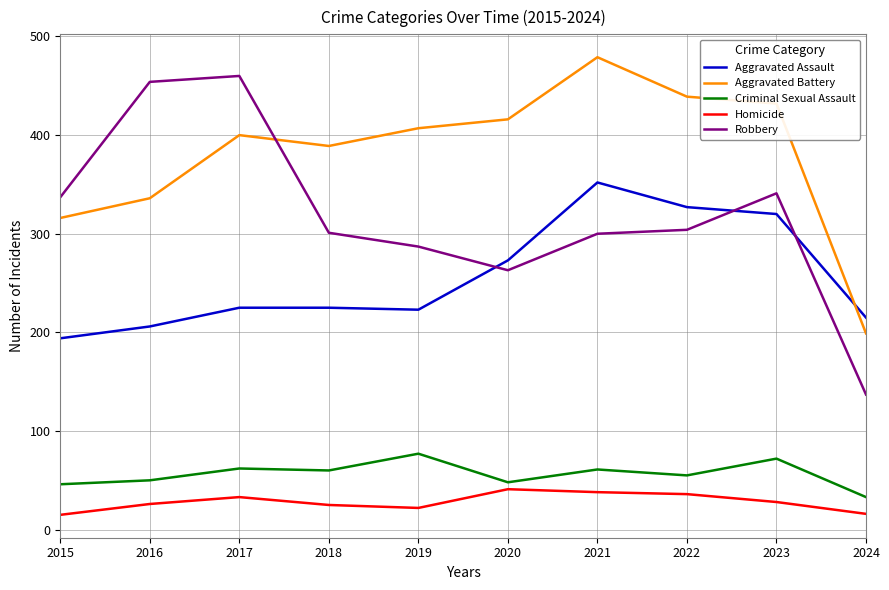

What is the difference between the second highest and second lowest values in the Aggravated Battery series?

123